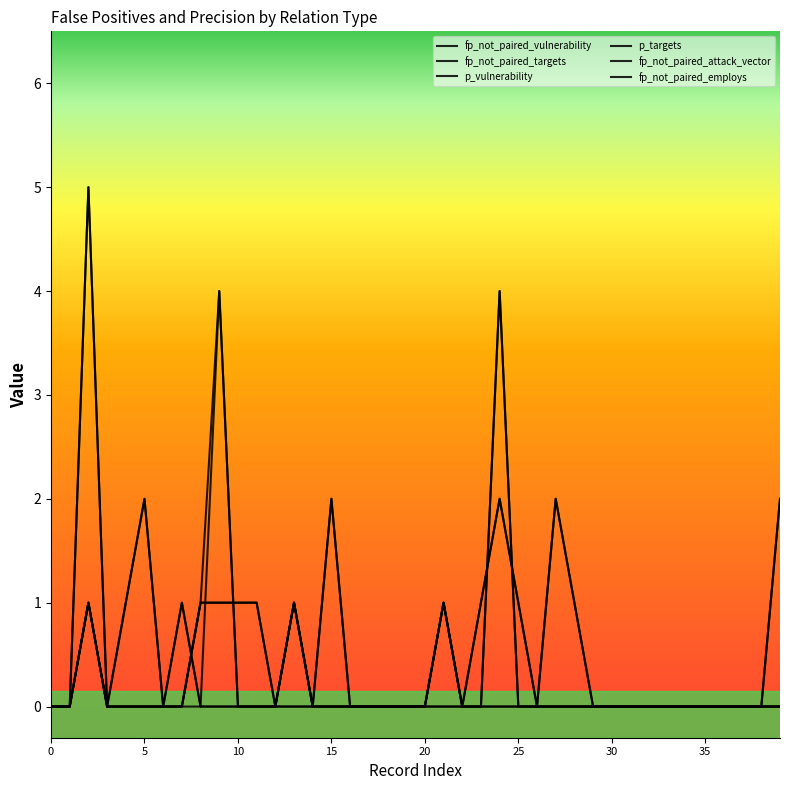

How many p_vulnerability values are between 0 and 1?

39